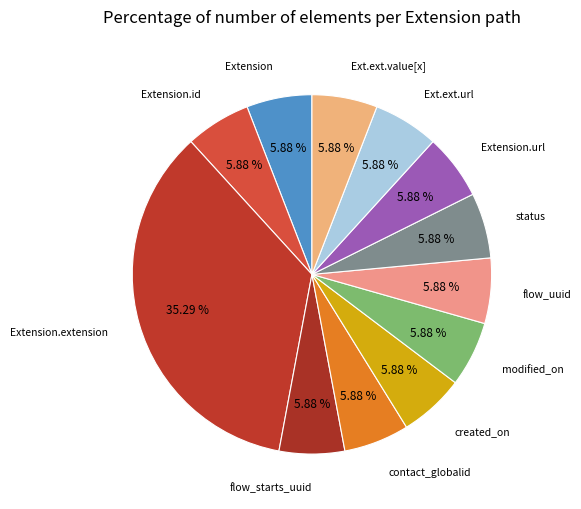

Which slice is the largest?

Extension.extension